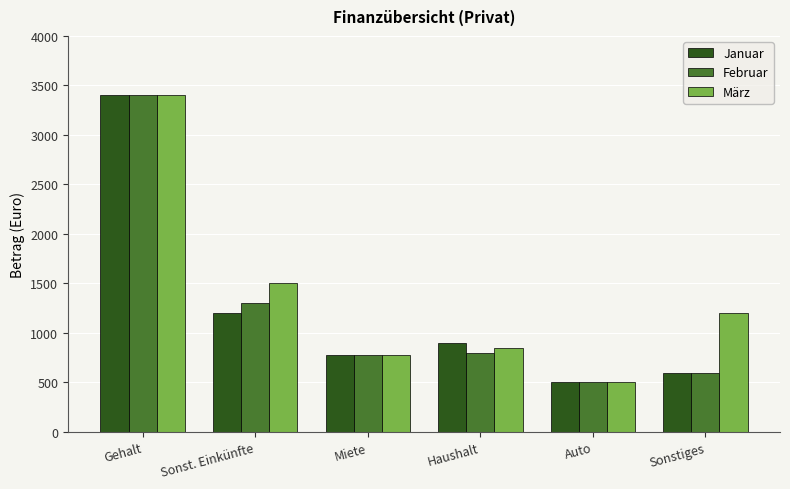

What is the difference between the Januar values at Gehalt and Haushalt?

2500